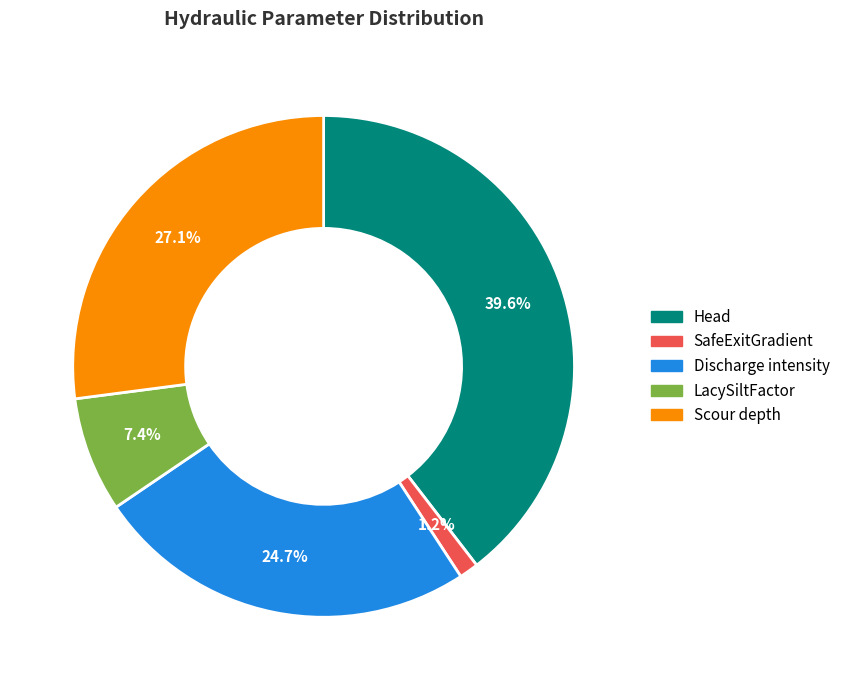

Is there any slice that represents more than half of the pie?

No